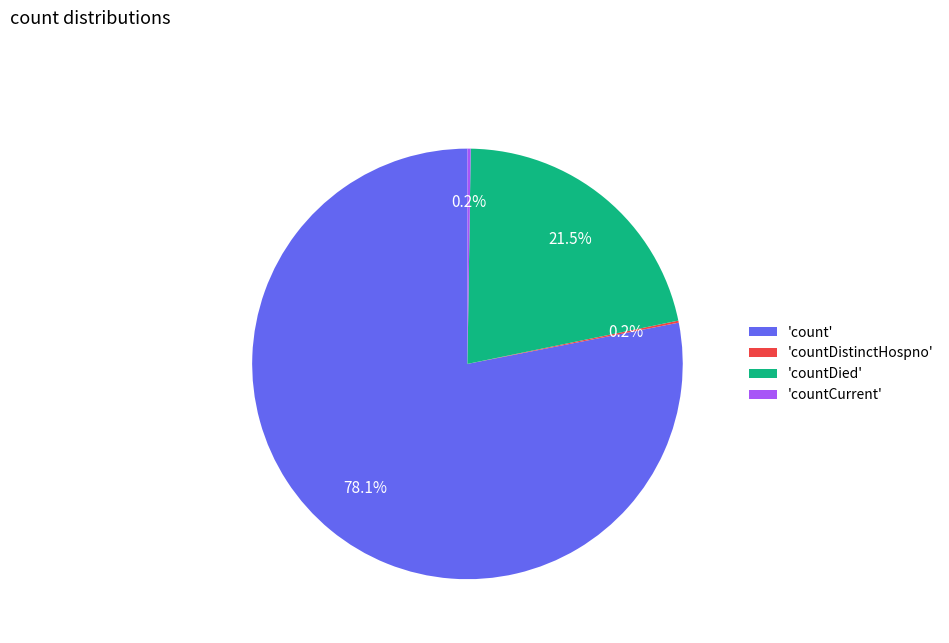

How much of the chart is everything except 'count'?

21.9%